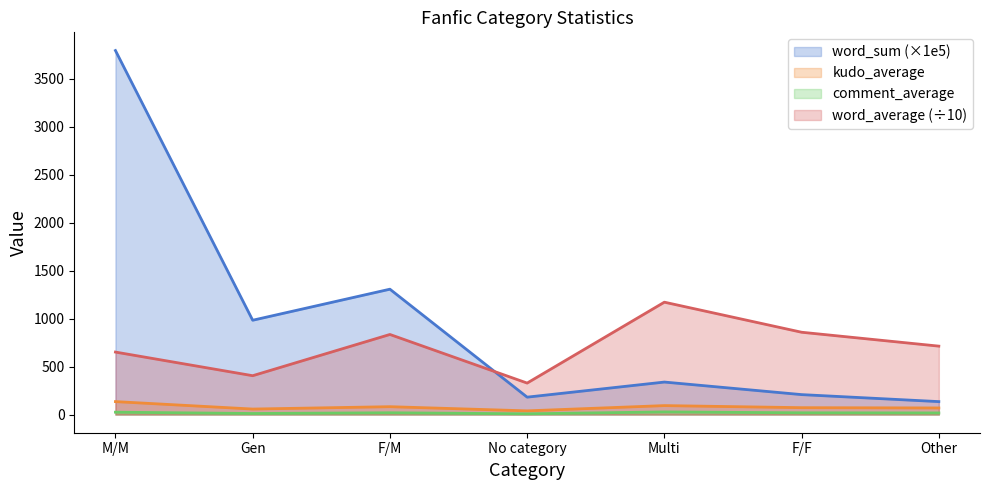

Reading left to right, list all the values displayed in this chart.

word_sum: 3791.7	982.1	1305.6	181.0	338.2	207.4	134.5
kudo_average: 134.6	57.0	81.6	38.2	93.0	71.4	68.5
comment_average: 24.3	10.6	18.2	7.3	27.1	17.9	16.5
word_average: 650.6	404.4	834.0	327.6	1170.3	857.1	712.4